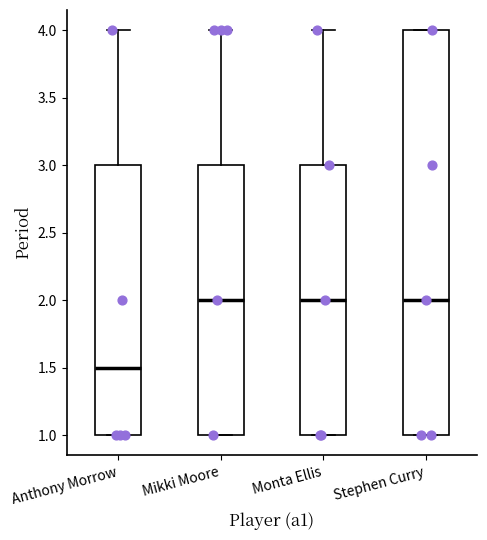

Reading left to right, read every box against the y-axis: the position of its median line, the range the box covers, and the ends of its whiskers. The values are not printed on the chart, so give them approximately, as read against the axis.

Anthony Morrow: median 1.5, box 1.0 to 3.0, whiskers 1.0 to 4.0
Mikki Moore: median 2.0, box 1.0 to 3.0, whiskers 1.0 to 4.0
Monta Ellis: median 2.0, box 1.0 to 3.0, whiskers 1.0 to 4.0
Stephen Curry: median 2.0, box 1.0 to 4.0, whiskers 1.0 to 4.0